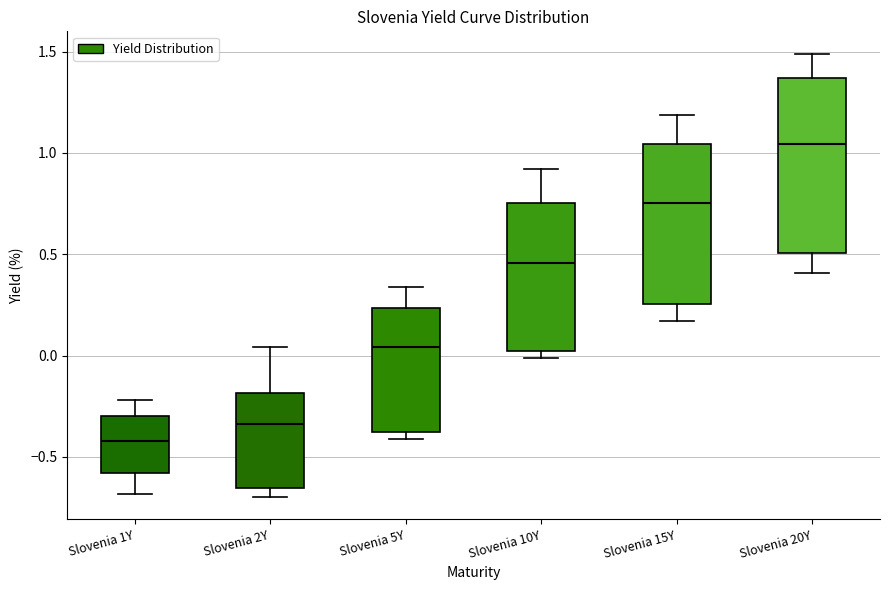

Which box is the tallest, from its lower edge to its upper edge?

Slovenia 20Y